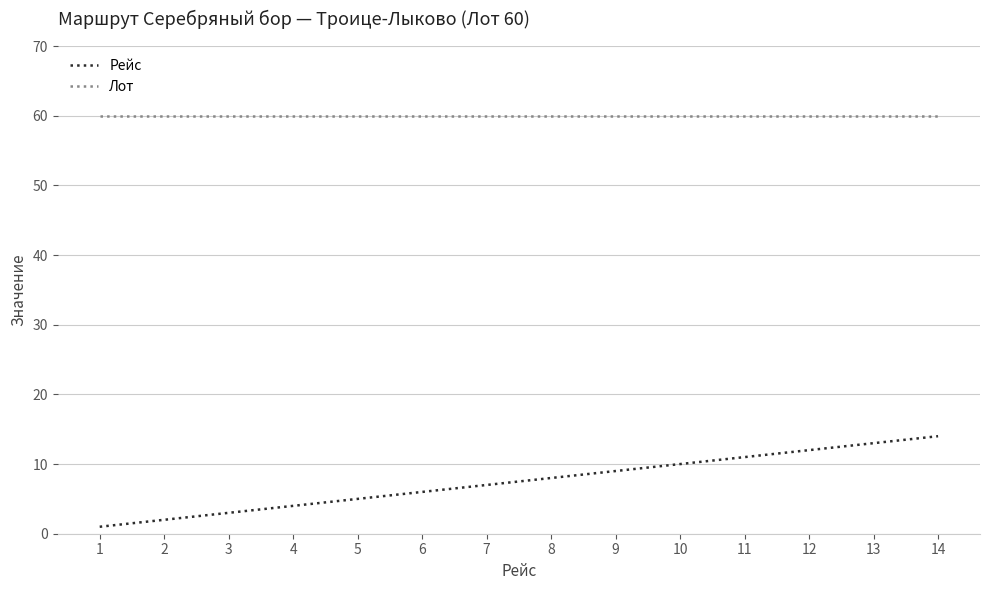

Rank the series by their average value, from lowest to highest.

Рейс, Лот